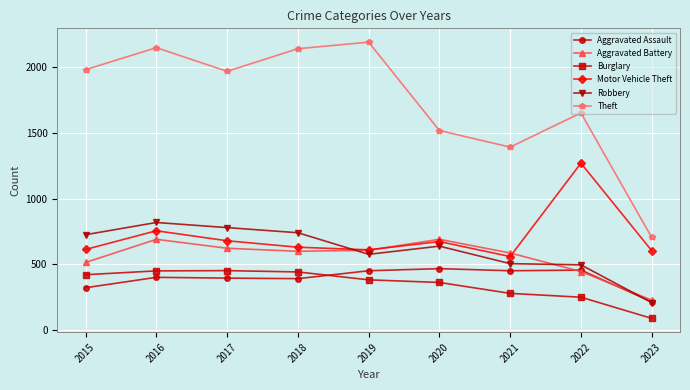

At which category does Aggravated Battery reach its first local peak?

2016